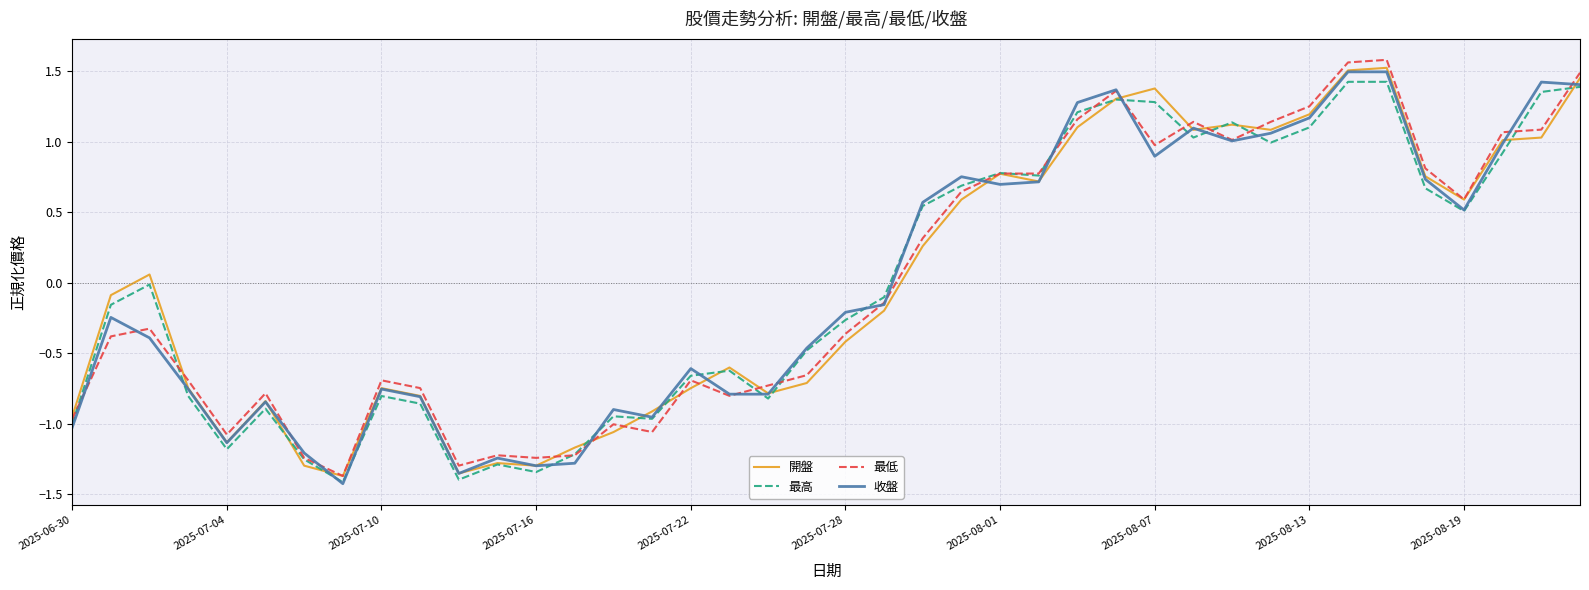

In 收盤, how many points are lower than both neighbors (excluding endpoints)?

9